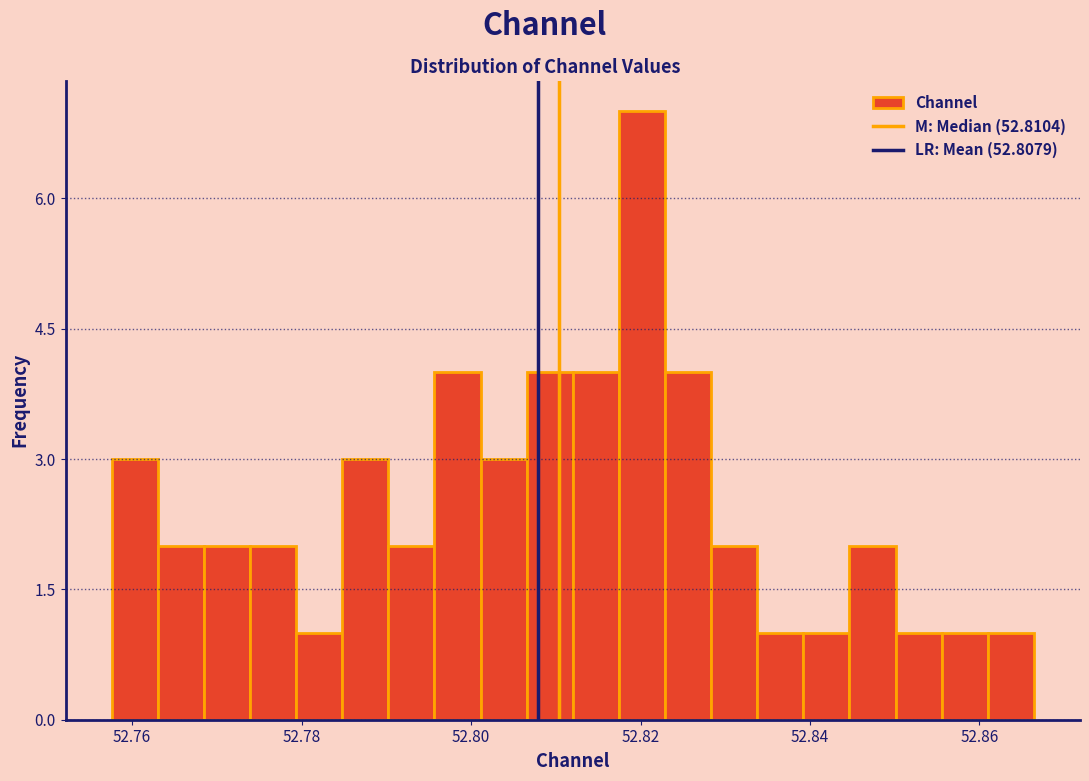

Read against the x-axis, roughly where is the centre of the tallest bar?

52.820